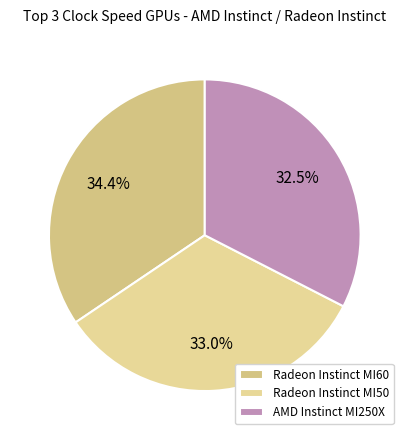

How many slices are in this pie chart?

3